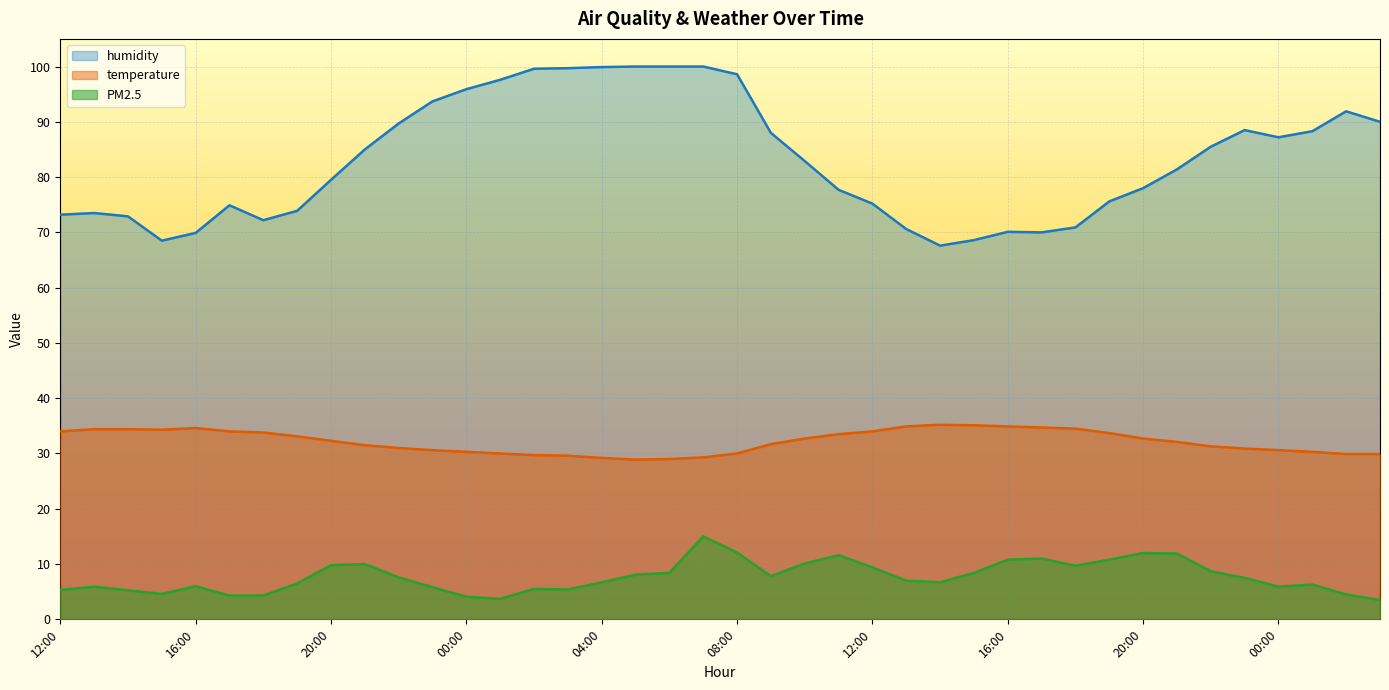

Reading left to right, extract all data points from this chart.

PM2.5: 12:00=5.3	13:00=5.9	14:00=5.2	15:00=4.6	16:00=6.0	17:00=4.3	18:00=4.3	19:00=6.5	20:00=9.8	21:00=10.0	22:00=7.6	23:00=5.8	00:00=4.1	01:00=3.7	02:00=5.5	03:00=5.4	04:00=6.7	05:00=8.1	06:00=8.4	07:00=15.0	08:00=12.1	09:00=7.8	10:00=10.1	11:00=11.6	12:00=9.4	13:00=7.0	14:00=6.7	15:00=8.4	16:00=10.8	17:00=11.0	18:00=9.7	19:00=10.8	20:00=12.0	21:00=11.9	22:00=8.7	23:00=7.5	00:00=5.9	01:00=6.3	02:00=4.5	03:00=3.5
humidity: 12:00=73.2	13:00=73.5	14:00=72.9	15:00=68.5	16:00=69.9	17:00=74.9	18:00=72.2	19:00=73.9	20:00=79.5	21:00=85.0	22:00=89.7	23:00=93.7	00:00=95.9	01:00=97.6	02:00=99.6	03:00=99.7	04:00=99.9	05:00=100.0	06:00=100.0	07:00=100.0	08:00=98.6	09:00=88.0	10:00=82.9	11:00=77.7	12:00=75.2	13:00=70.6	14:00=67.6	15:00=68.6	16:00=70.1	17:00=70.0	18:00=70.9	19:00=75.6	20:00=78.0	21:00=81.4	22:00=85.5	23:00=88.5	00:00=87.2	01:00=88.3	02:00=91.9	03:00=90.0
temperature: 12:00=34.0	13:00=34.4	14:00=34.4	15:00=34.3	16:00=34.6	17:00=34.0	18:00=33.8	19:00=33.1	20:00=32.3	21:00=31.5	22:00=31.0	23:00=30.6	00:00=30.3	01:00=30.0	02:00=29.7	03:00=29.6	04:00=29.2	05:00=28.9	06:00=29.0	07:00=29.3	08:00=30.0	09:00=31.7	10:00=32.7	11:00=33.5	12:00=34.0	13:00=34.9	14:00=35.2	15:00=35.1	16:00=34.9	17:00=34.7	18:00=34.5	19:00=33.7	20:00=32.7	21:00=32.1	22:00=31.3	23:00=30.9	00:00=30.6	01:00=30.3	02:00=29.9	03:00=29.9